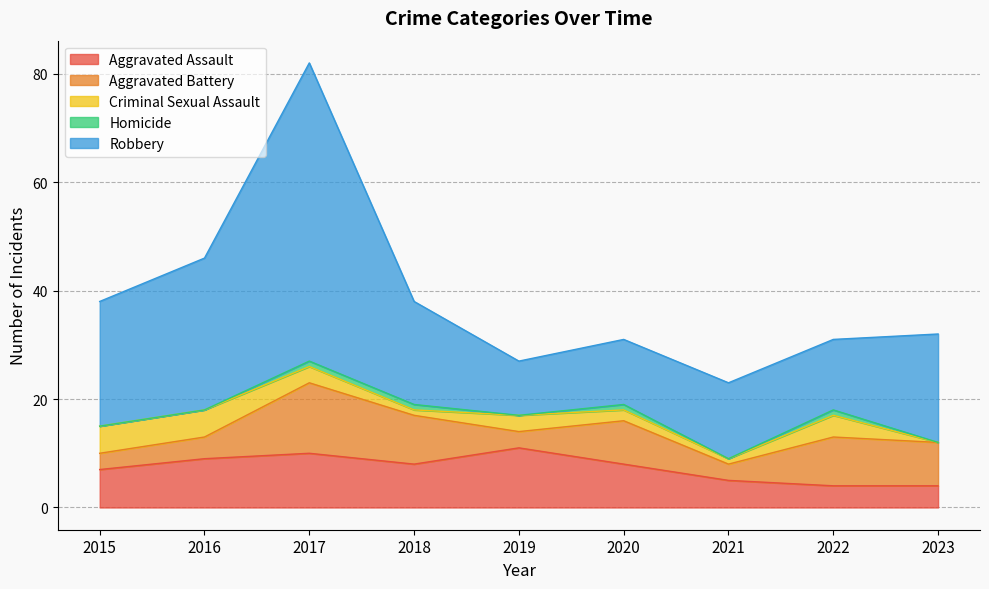

True or false: Criminal Sexual Assault and Homicide intersect in this chart.

False